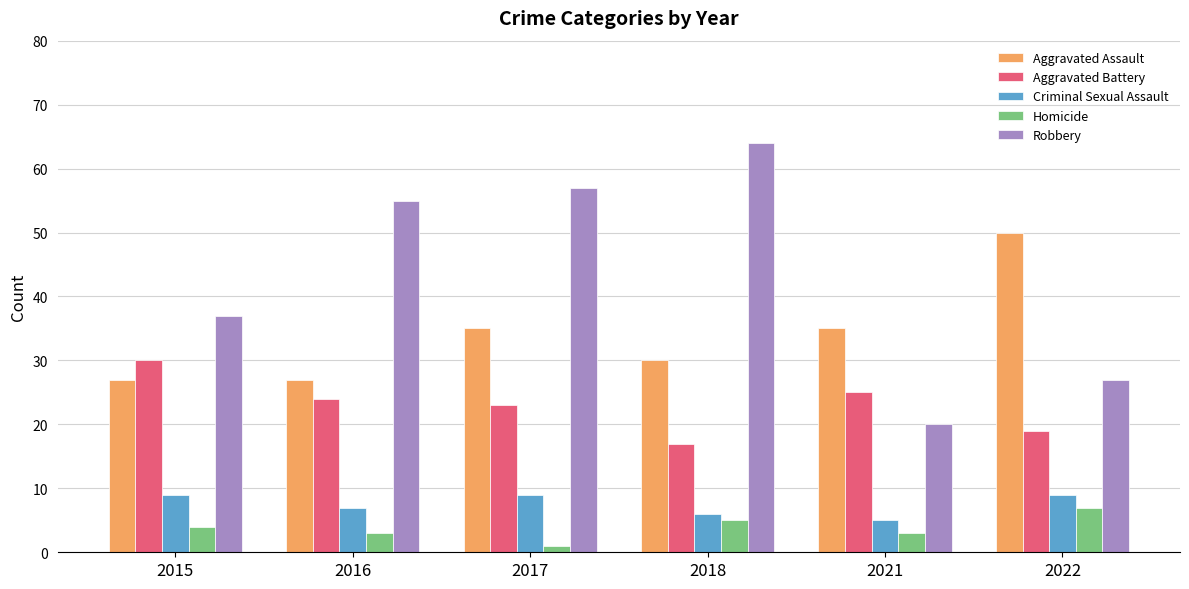

The Aggravated Battery series shows 17 at 2018. True or false?

True